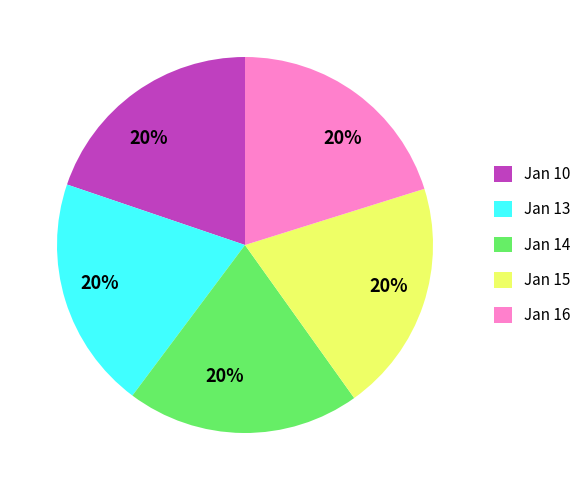

How many slices are in this pie chart?

5